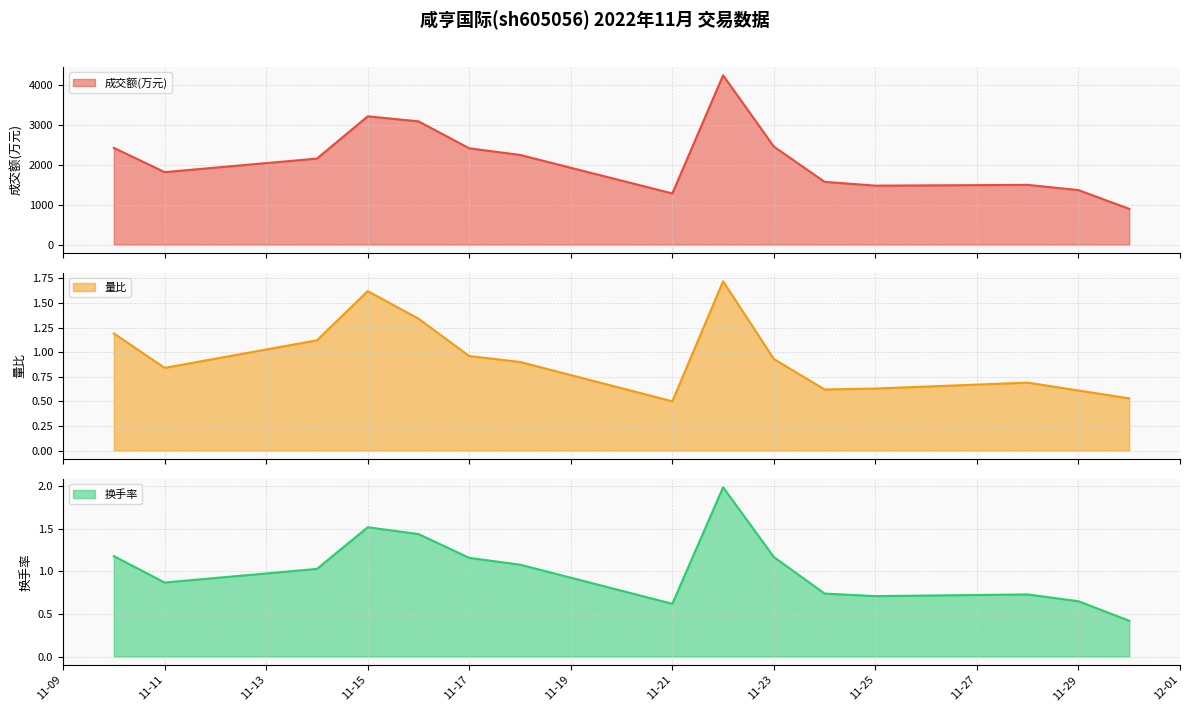

What are all the series names shown in the legend?

成交额(万元), 量比, 换手率